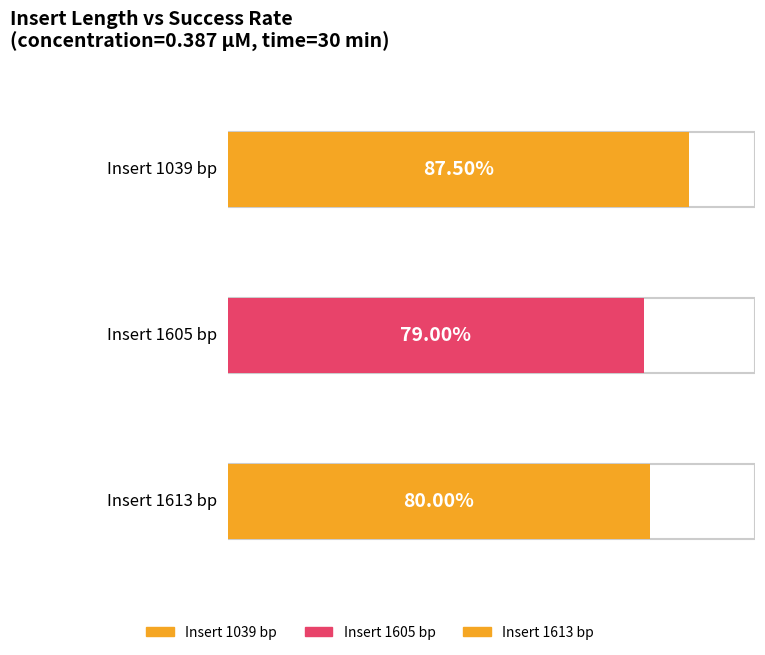

Which has a higher value, 1613 or 1605?

1613